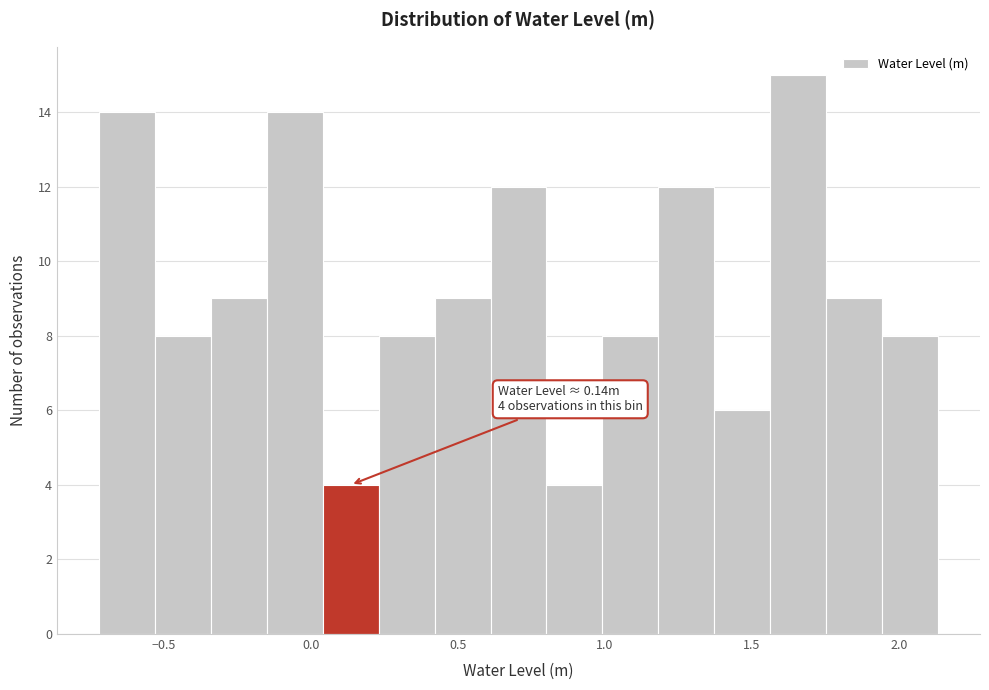

Around what value on the x-axis is the tallest bar? Give the approximate position of its centre, as read against the axis.

1.65